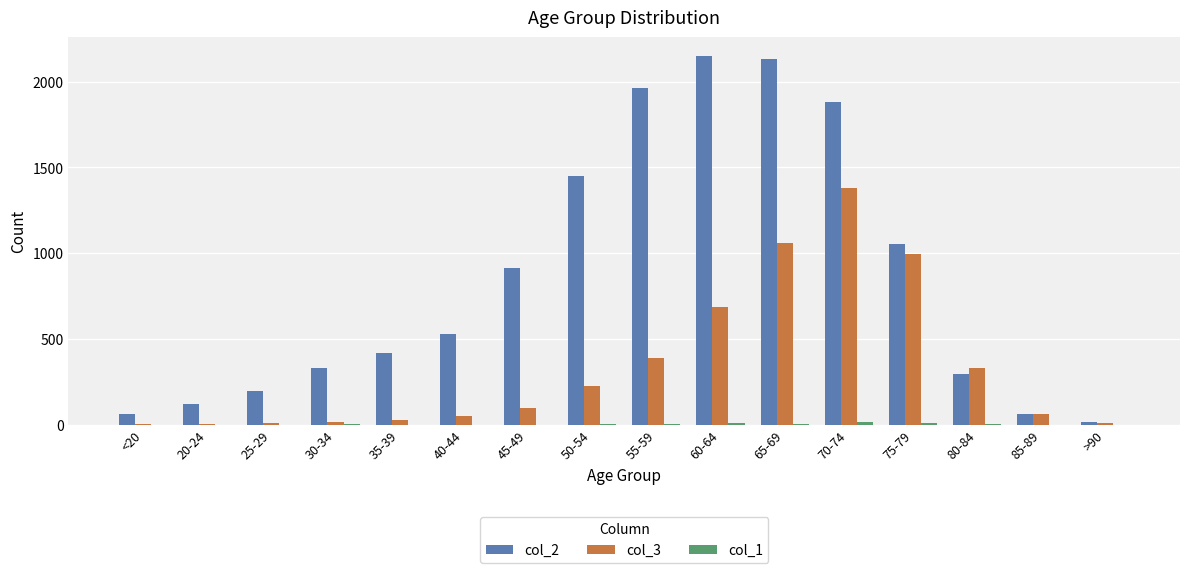

Where is col_2 nearest to the value 1083?

75-79